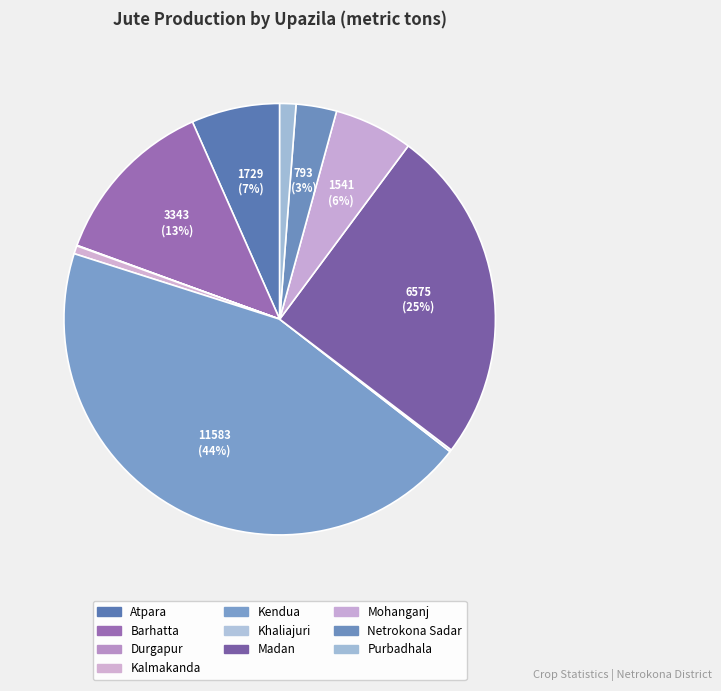

How many slices are in this pie chart?

10